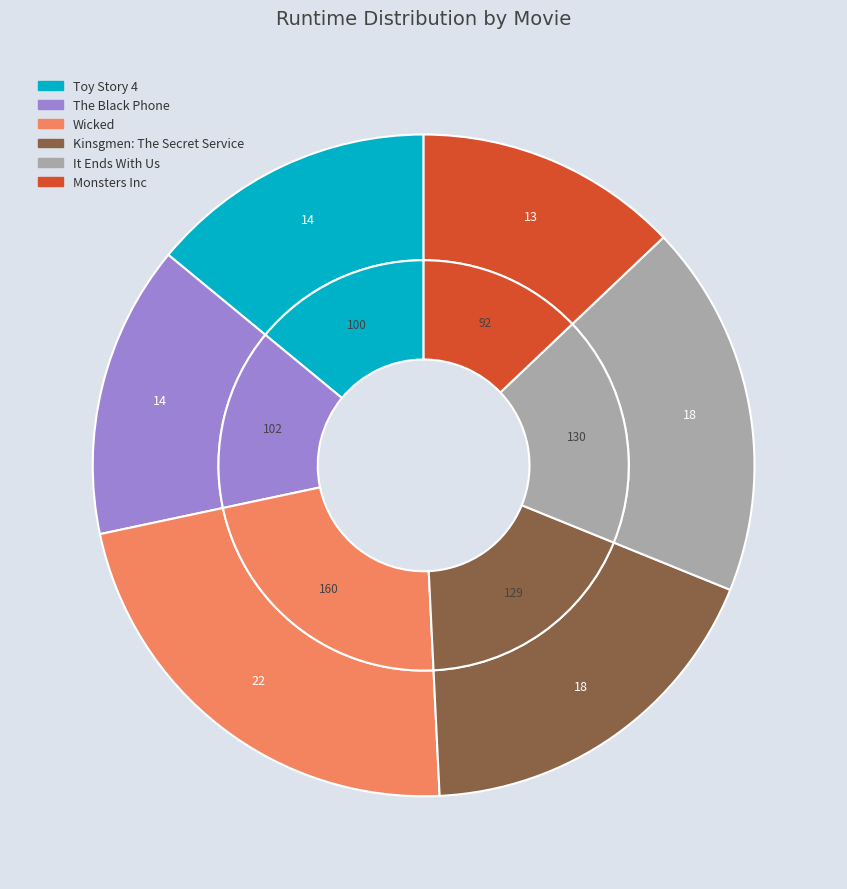

Does The Black Phone account for over 50% of the chart?

No